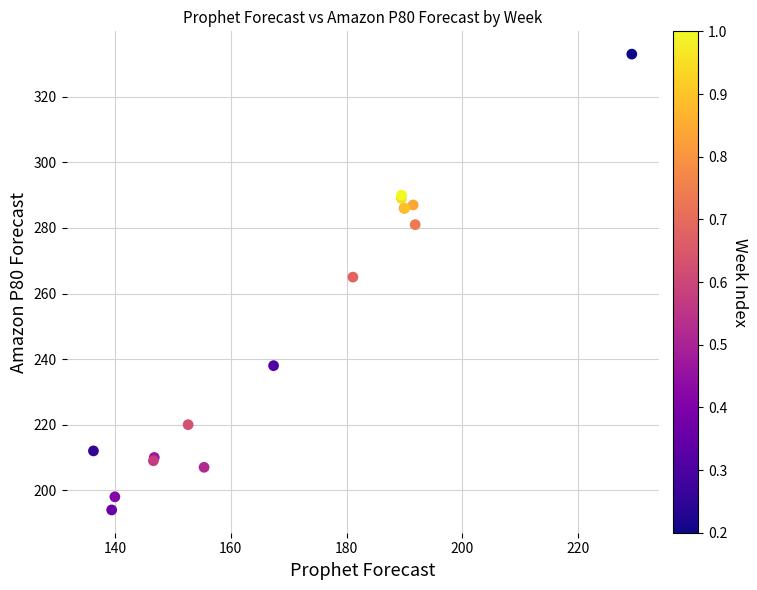

What Y value in the scatter plot is closest to 263?

265